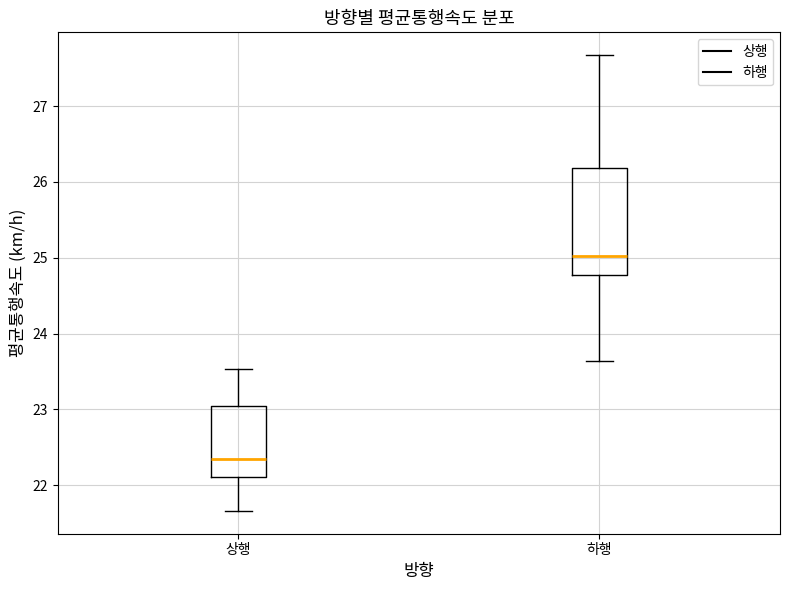

Where does the median line of the box for 상행 sit on the y-axis? The values are not printed on the chart, so give them approximately, as read against the axis.

22.3